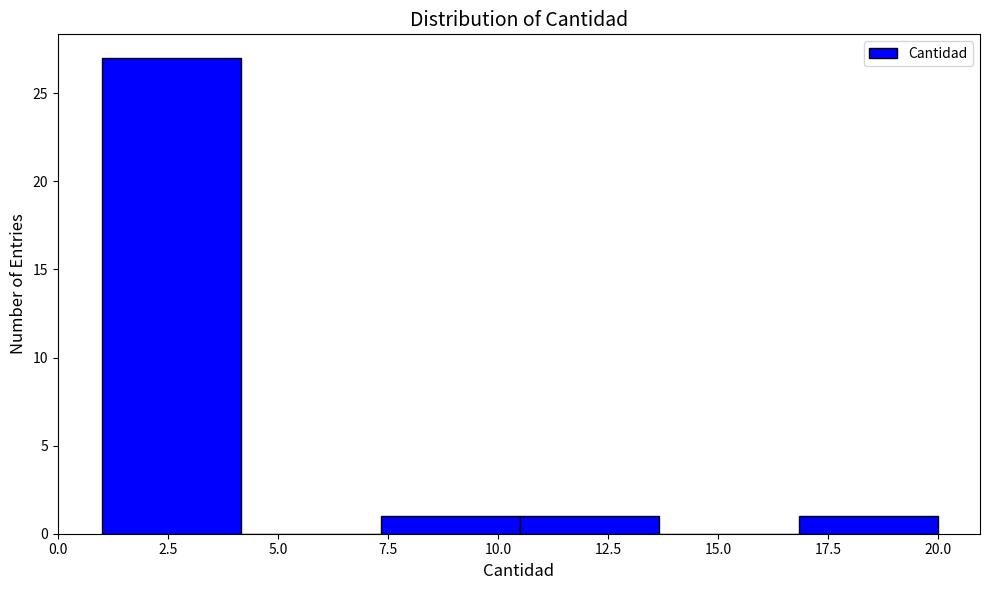

Reading left to right, transcribe this chart: for each bar, give the range it covers on the x-axis and its height. Neither the bar edges nor the heights are printed on the chart, so give them approximately, as read against the axes.

1.0 to 4.0: 27
4.0 to 7.5: 0
7.5 to 10.5: 1
10.5 to 13.5: 1
13.5 to 17.0: 0
17.0 to 20.0: 1